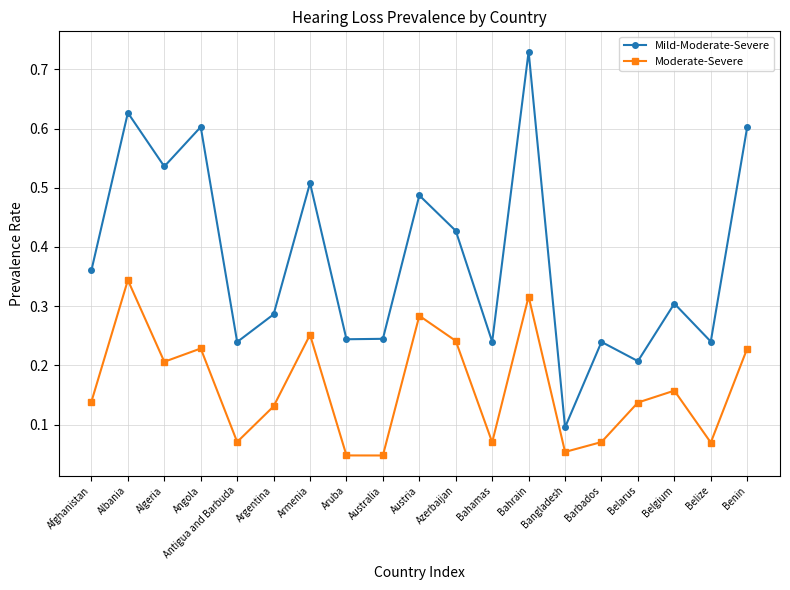

At which label does Moderate-Severe reach its peak?

Albania